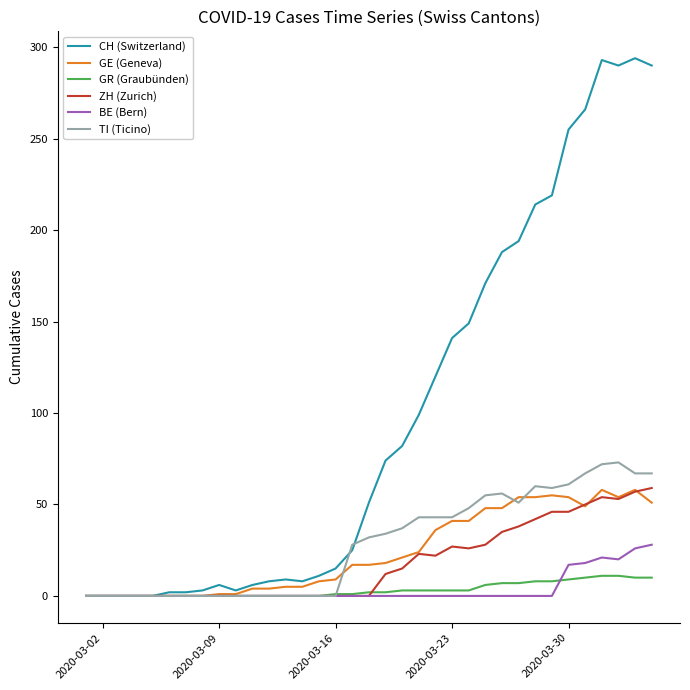

What are all the series names shown in the legend?

CH (Switzerland), GE (Geneva), GR (Graubünden), ZH (Zurich), BE (Bern), TI (Ticino)